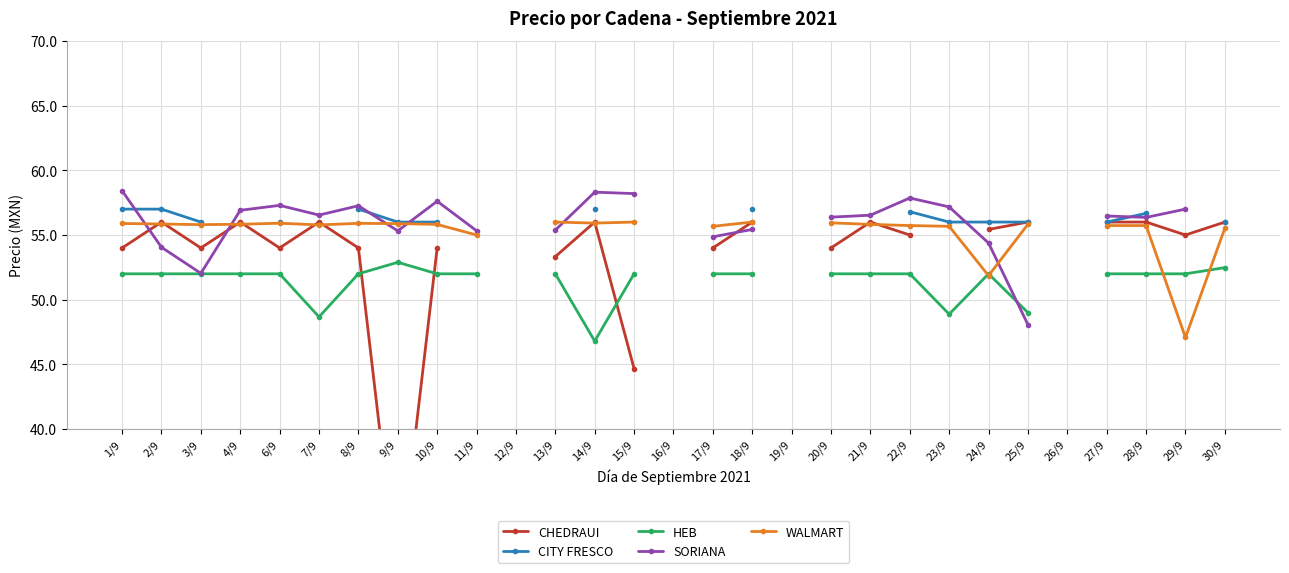

At which label is HEB closest to 49?

25/9